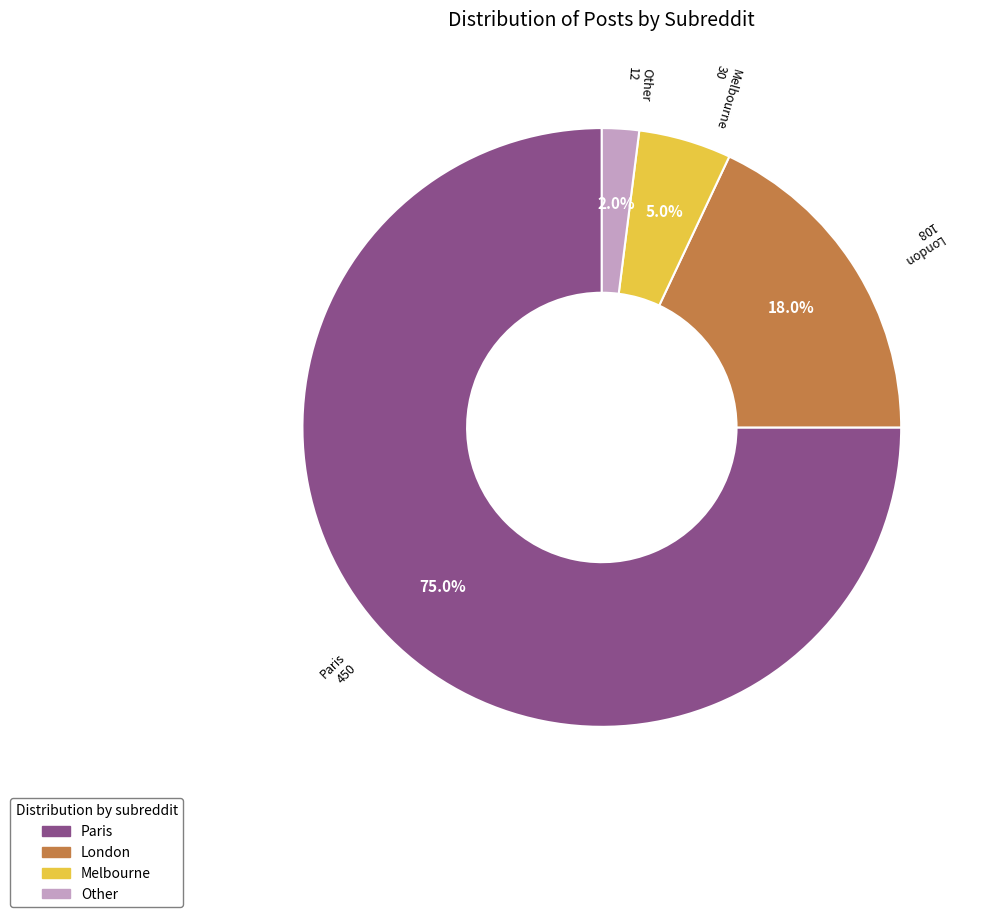

Which category has the biggest portion of the pie?

Paris